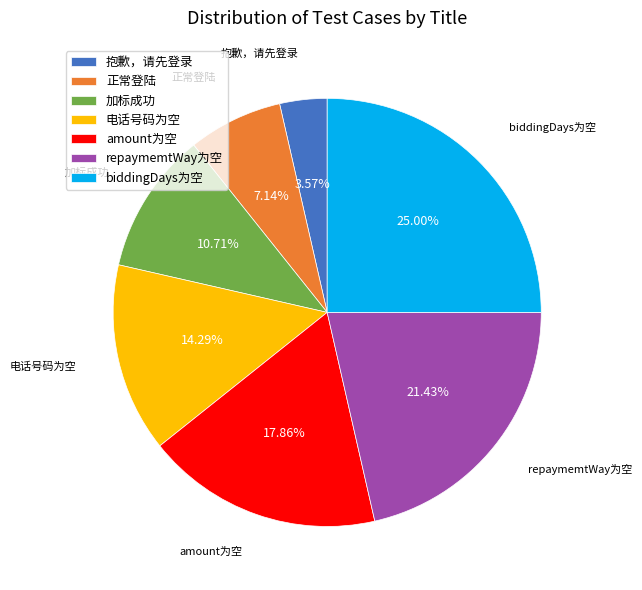

What is the ratio of the value at amount为空 to the value at 抱歉，请先登录?

5.0